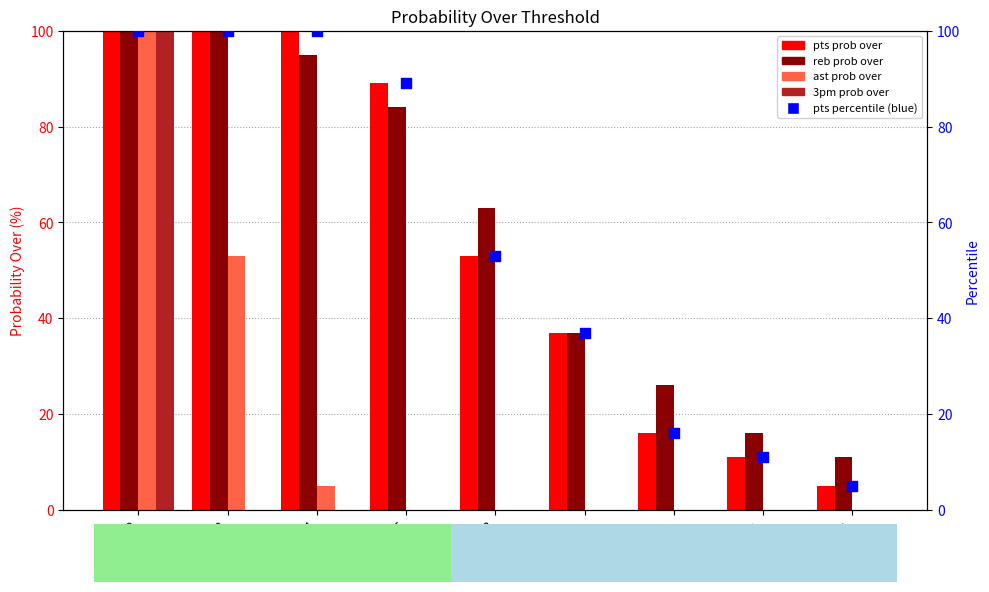

Is the value of pts prob over at 14 greater than the value of reb prob over at 0?

No